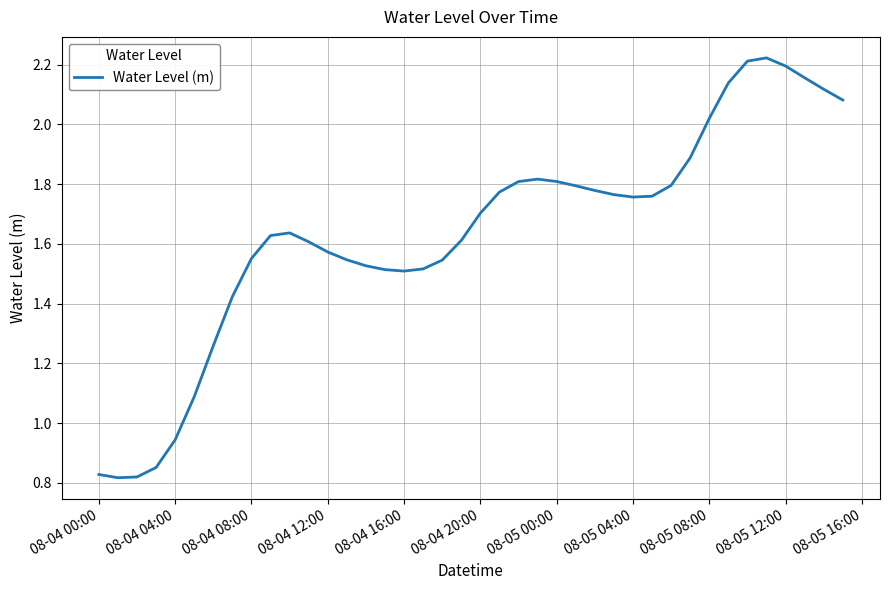

Does the chart display data point markers on the line(s)?

No